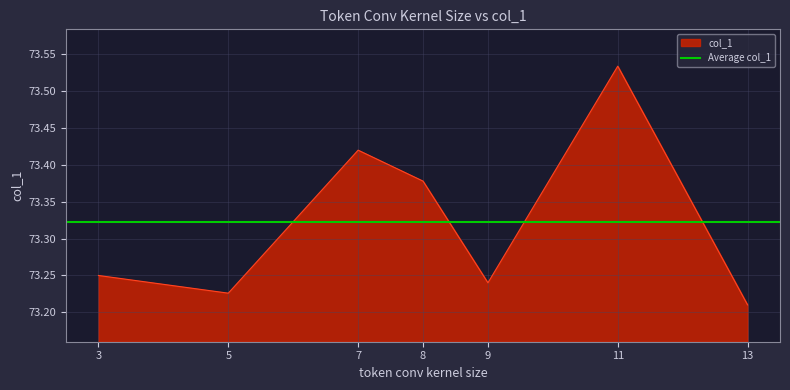

How many points are higher than both their immediate neighbors (excluding endpoints)?

2